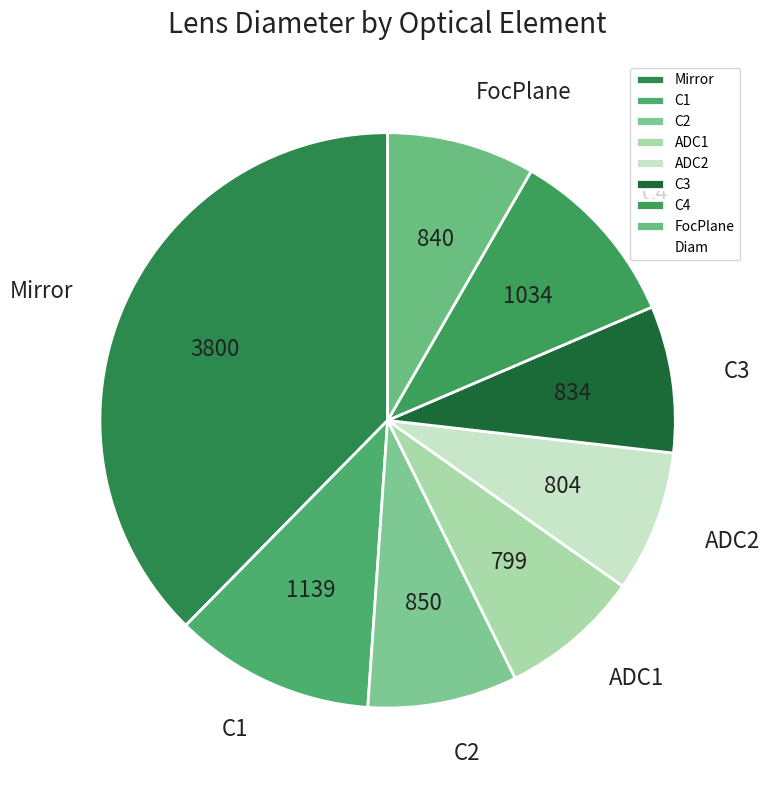

Approximately how many times larger is the value at FocPlane compared to ADC2?

1.0